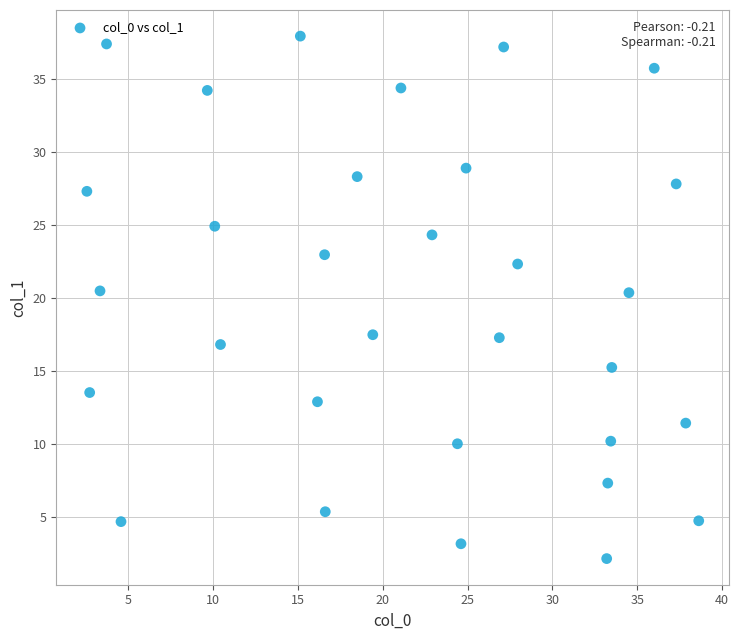

What is the range of Y values (max minus min)?

35.8